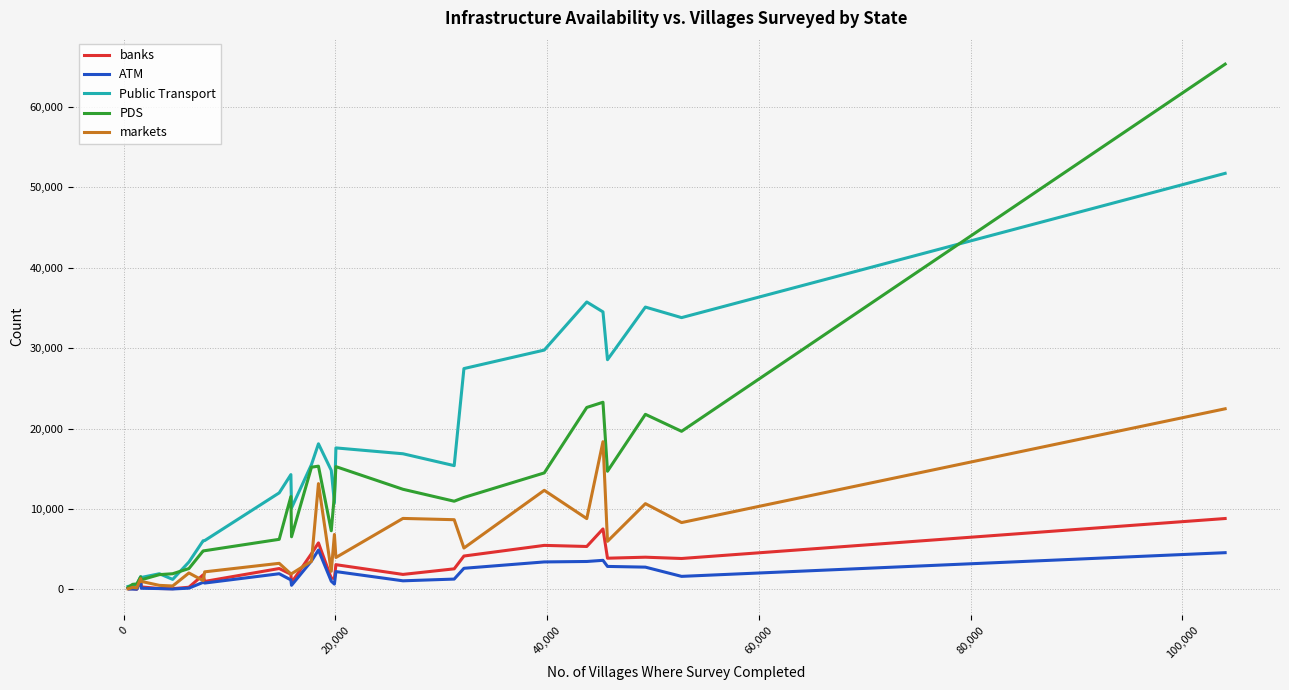

Rank the series by their maximum value, from lowest to highest.

ATM, banks, markets, Public Transport, PDS